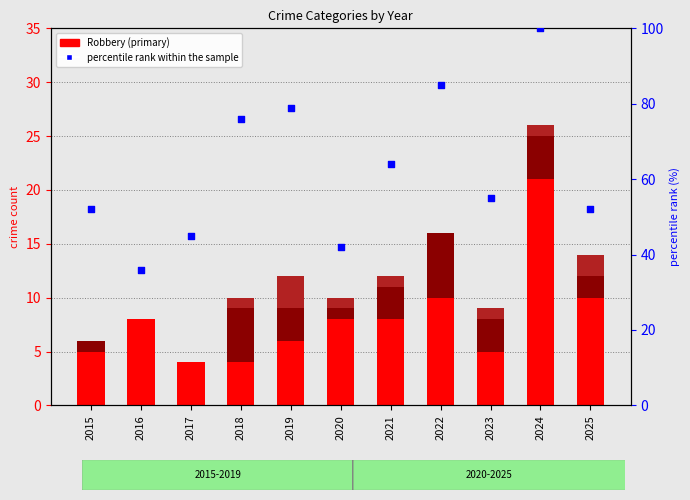

Which series reaches the maximum Y coordinate?

percentile rank within the sample